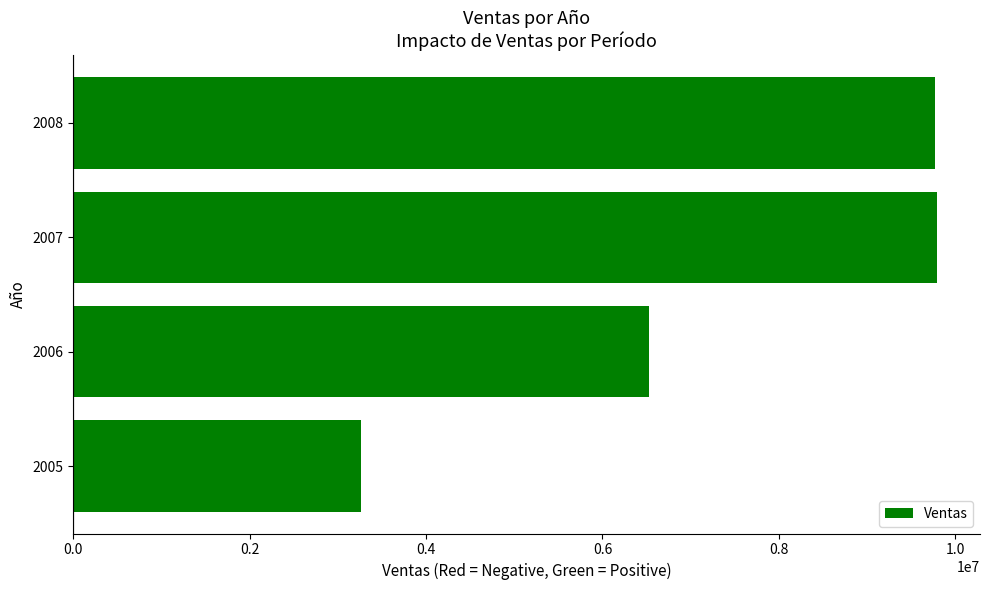

What is the smallest value displayed?

3266373.7